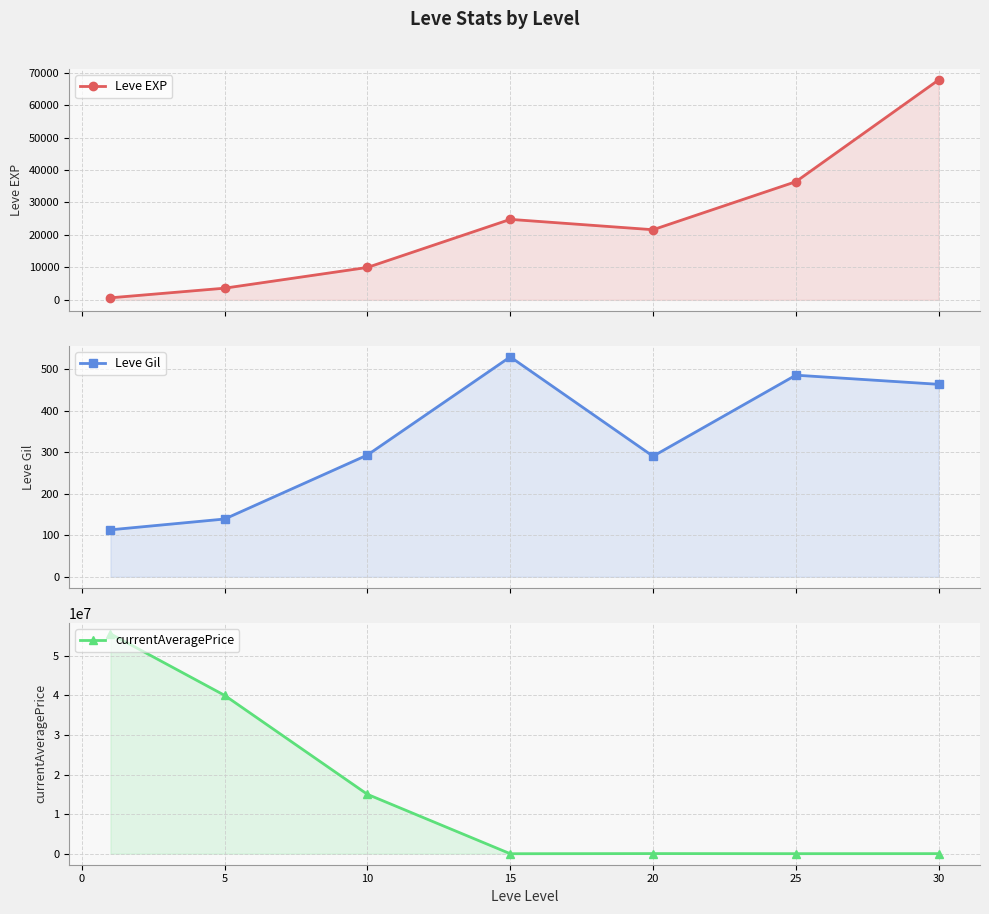

Where does the Leve Gil series first go above 293?

15